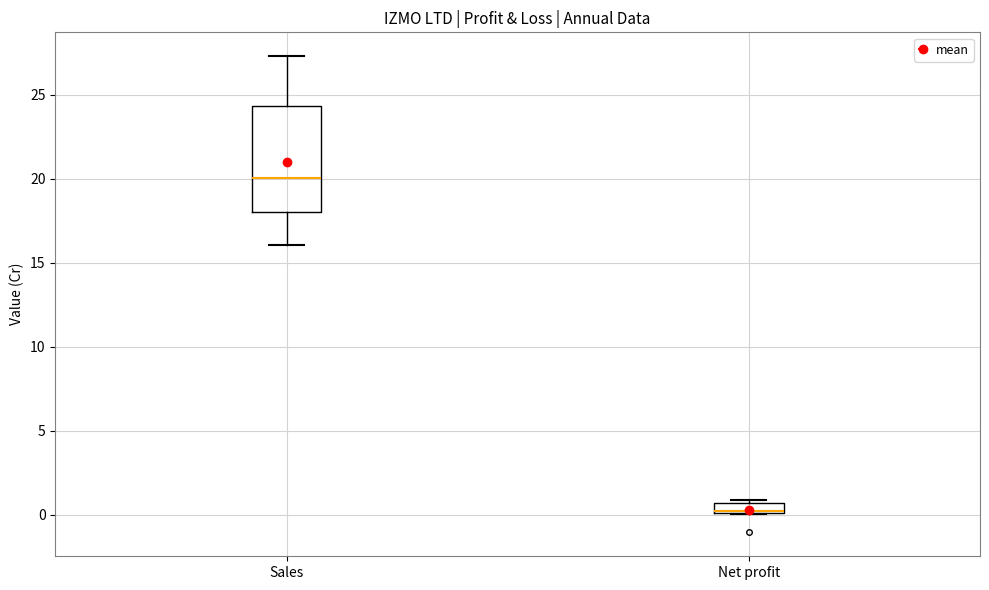

Which box's median line is the highest?

Sales